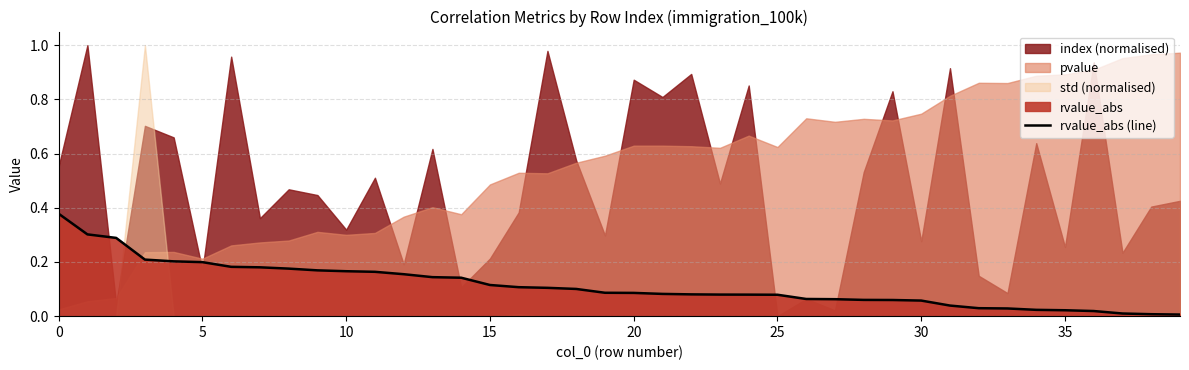

Count the number of categories in the chart.

40